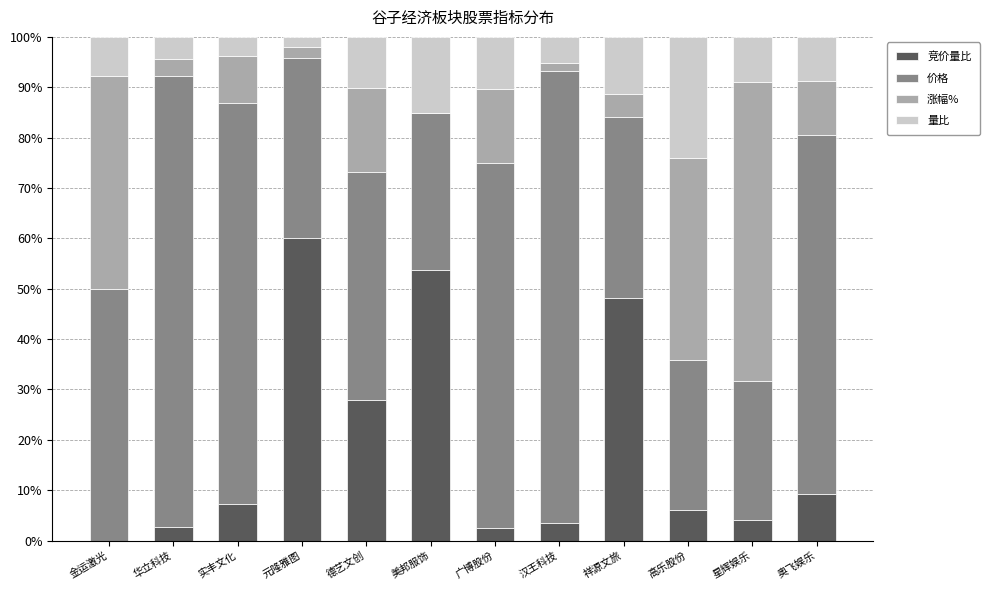

Does the chart contain stacked bars?

Yes